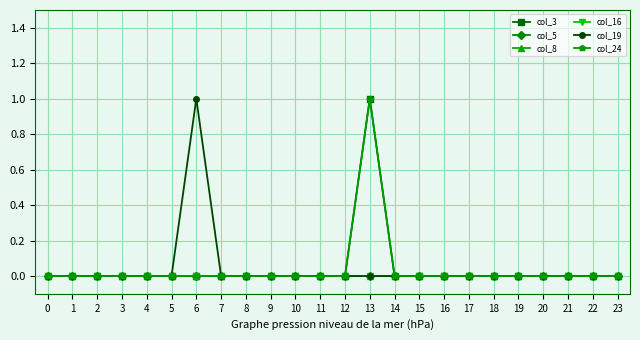

Which series has the largest range (max minus min)?

col_3